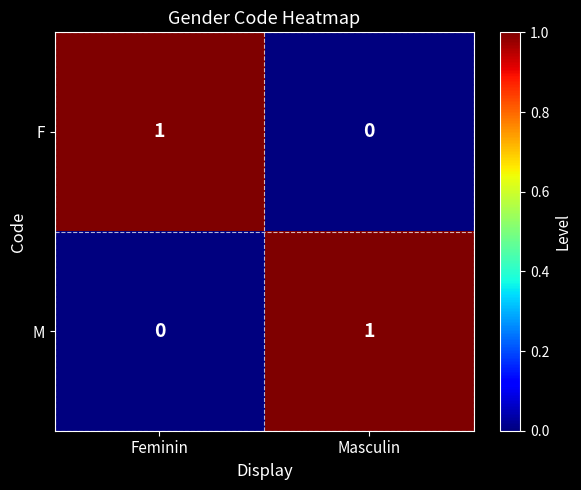

At which label does M reach its minimum?

Feminin